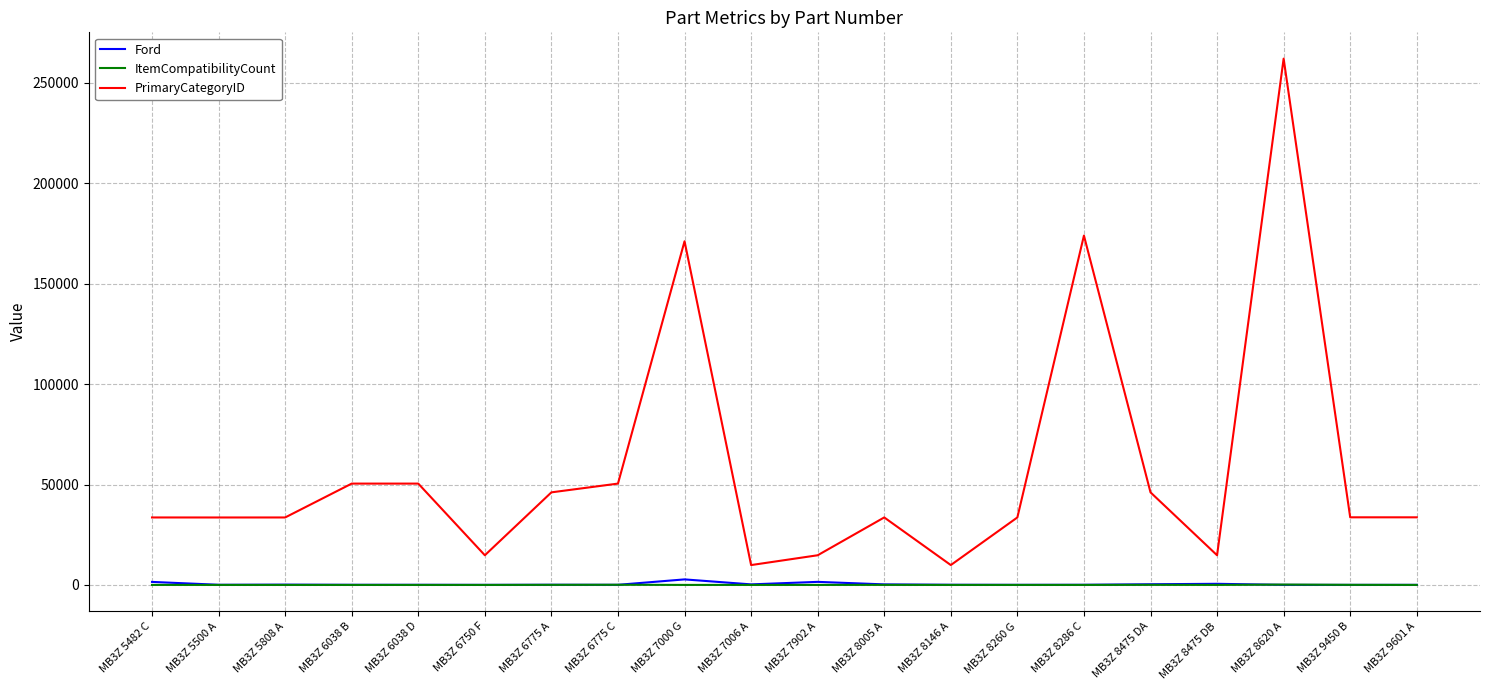

At which category does the chart reach its peak across all series?

MB3Z 8620 A